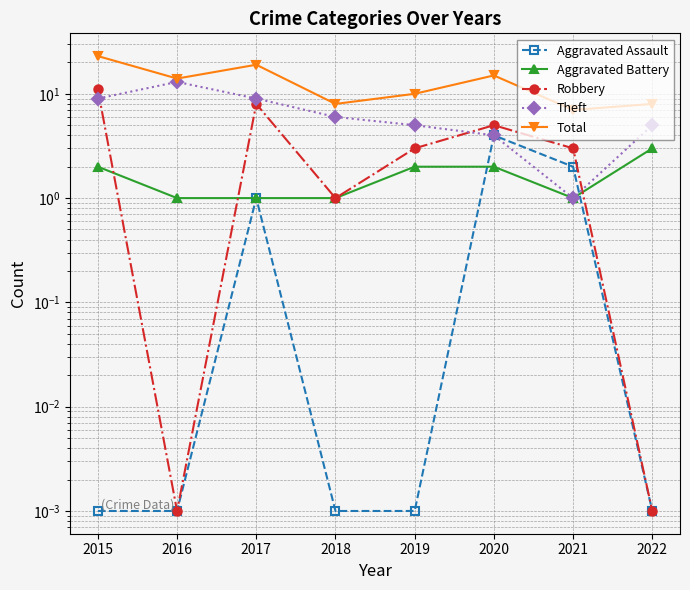

Reading left to right, extract all data points from this chart.

Aggravated Assault: 2015=0.0	2016=0.0	2017=1.0	2018=0.0	2019=0.0	2020=4.0	2021=2.0	2022=0.0
Aggravated Battery: 2015=2.0	2016=1.0	2017=1.0	2018=1.0	2019=2.0	2020=2.0	2021=1.0	2022=3.0
Robbery: 2015=11.0	2016=0.0	2017=8.0	2018=1.0	2019=3.0	2020=5.0	2021=3.0	2022=0.0
Theft: 2015=9.0	2016=13.0	2017=9.0	2018=6.0	2019=5.0	2020=4.0	2021=1.0	2022=5.0
Total: 2015=23.0	2016=14.0	2017=19.0	2018=8.0	2019=10.0	2020=15.0	2021=7.0	2022=8.0